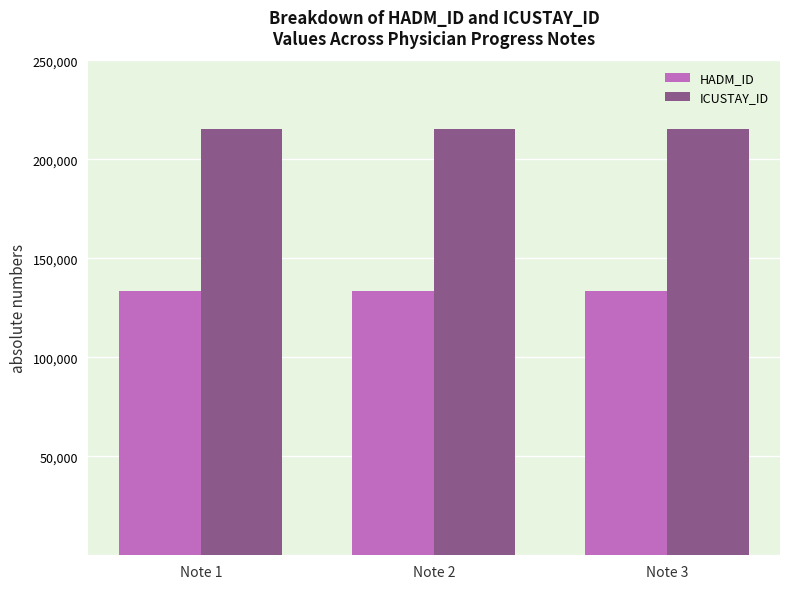

The HADM_ID series shows 133456 at Note 3. True or false?

True